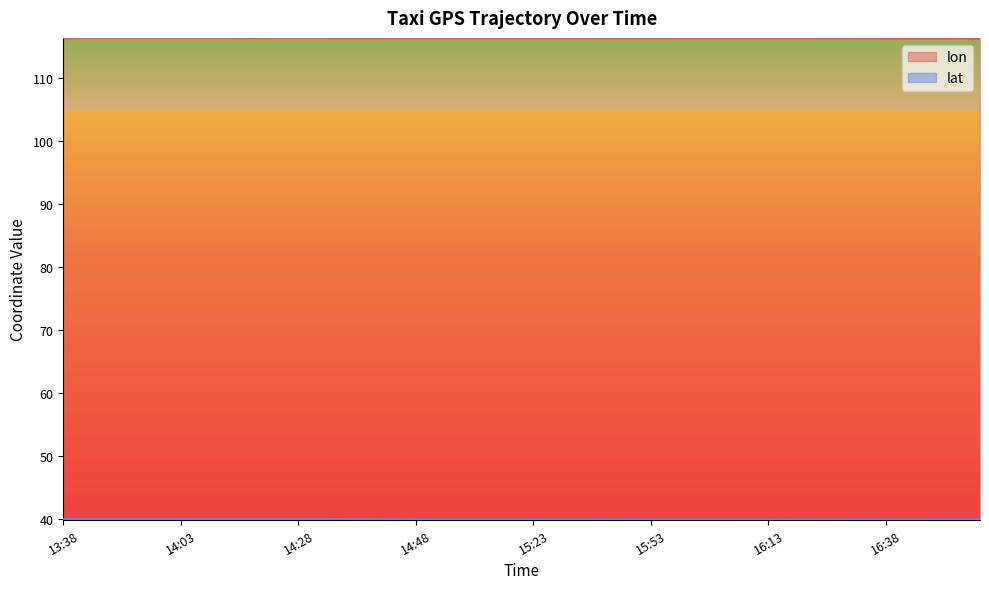

Read the lat value at 14:38.

40.0